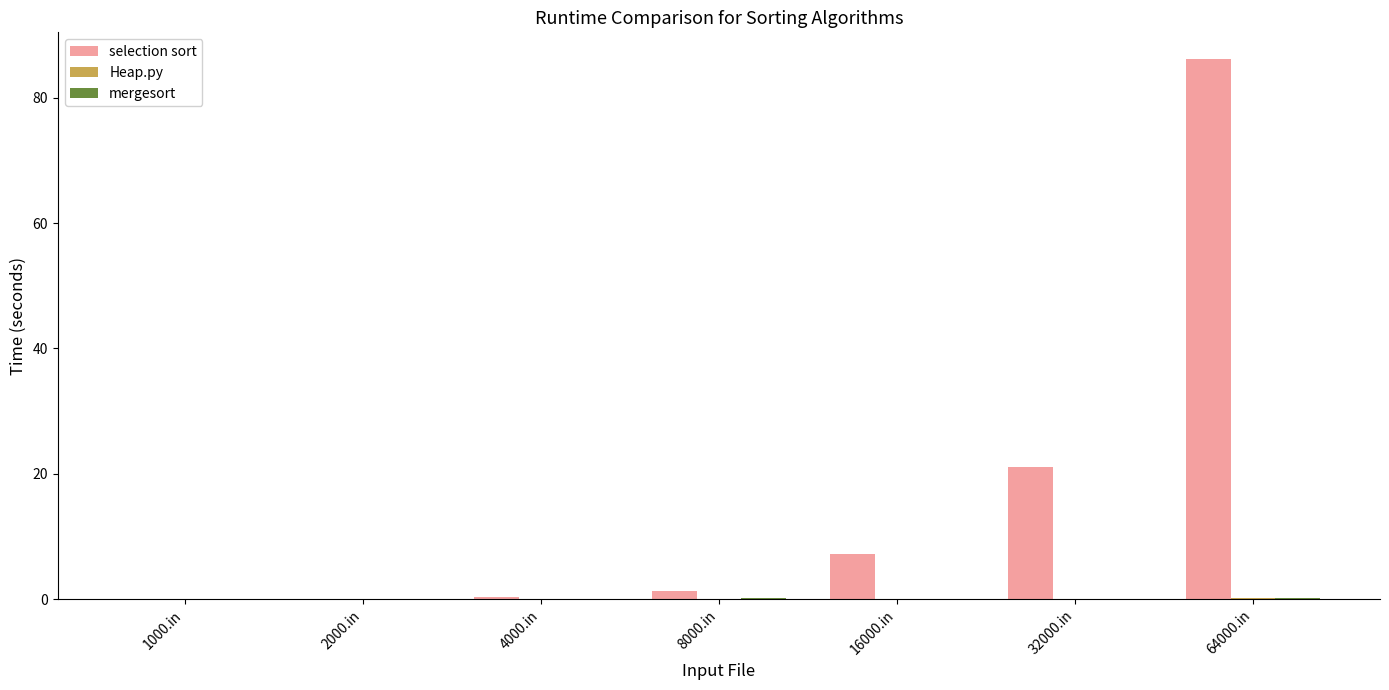

What is the maximum value for selection sort?

86.1